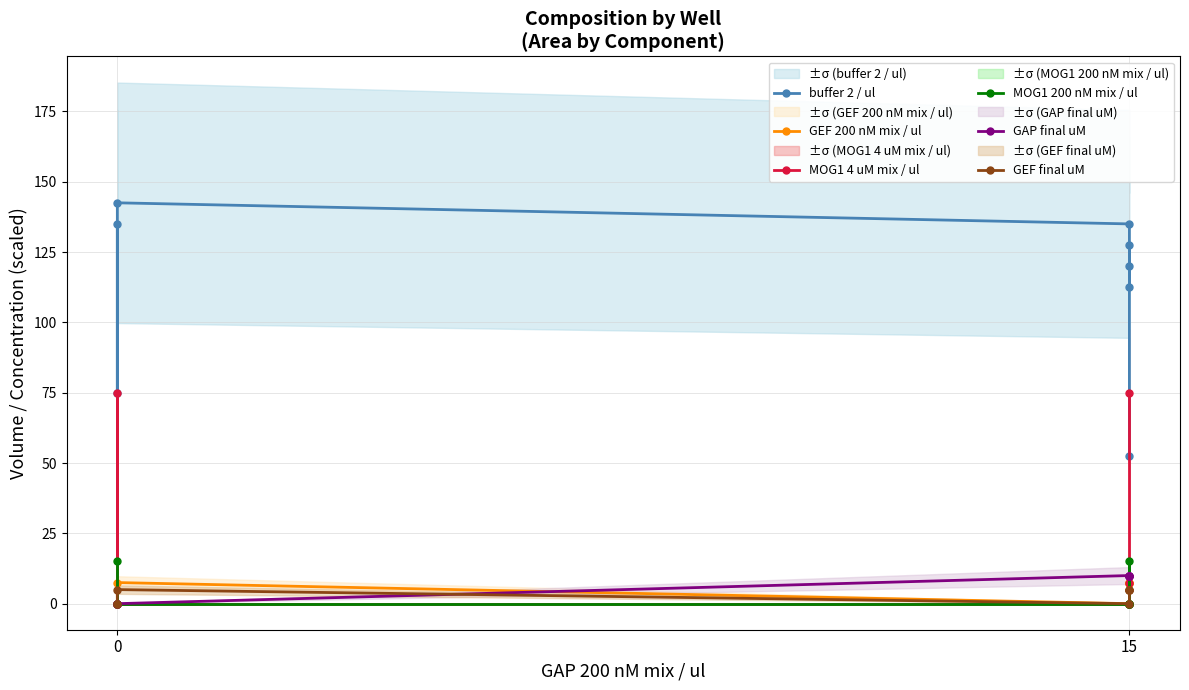

Does the chart display data point markers on the line(s)?

Yes